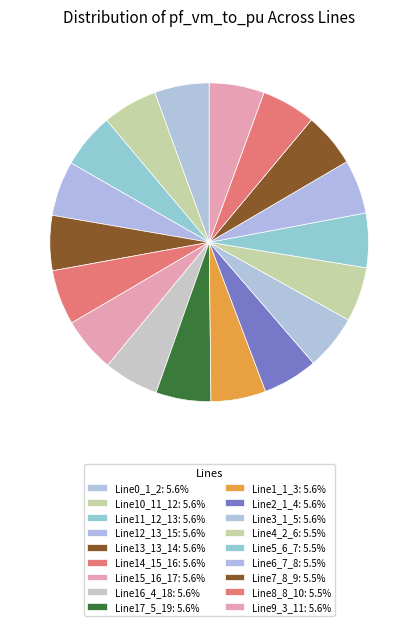

What is the smallest slice in the pie chart?

Line6_7_8